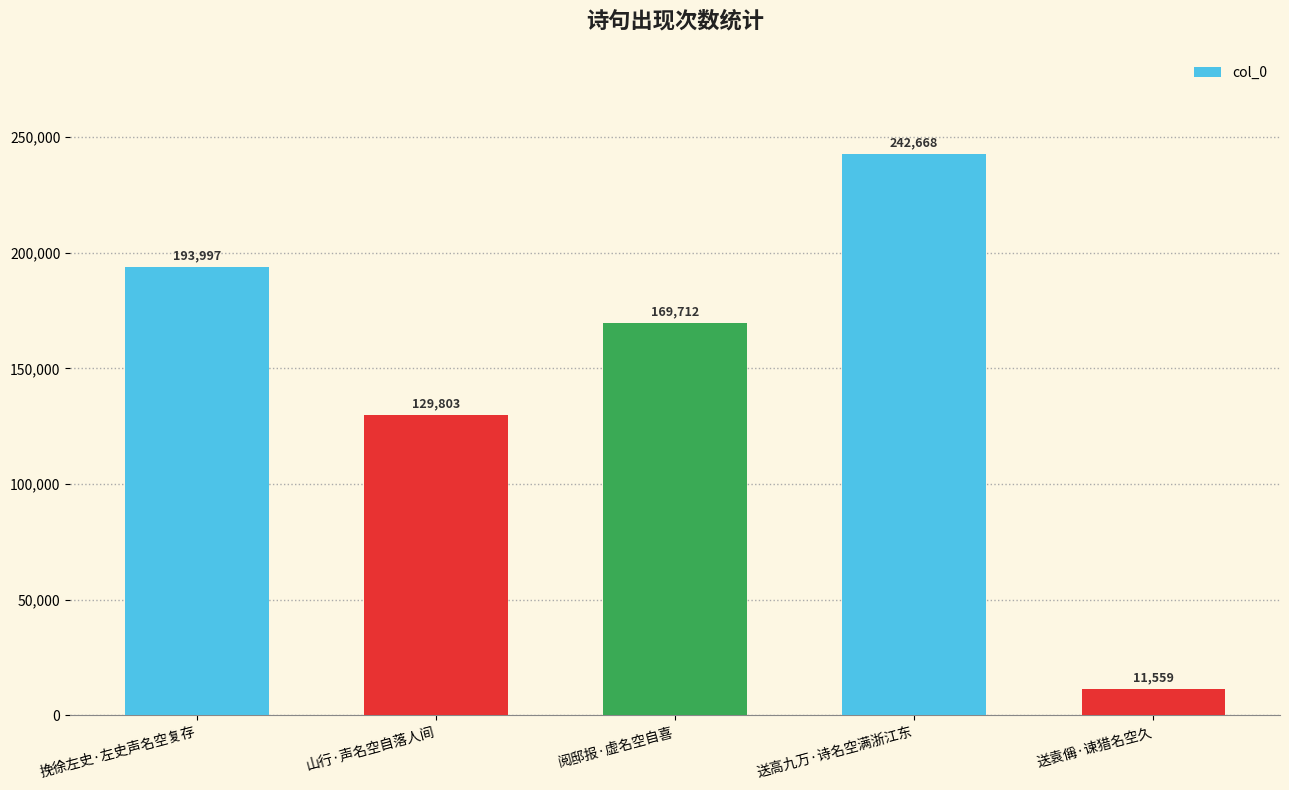

What is the label of the 5th bar from the right?

挽徐左史·左史声名空复存